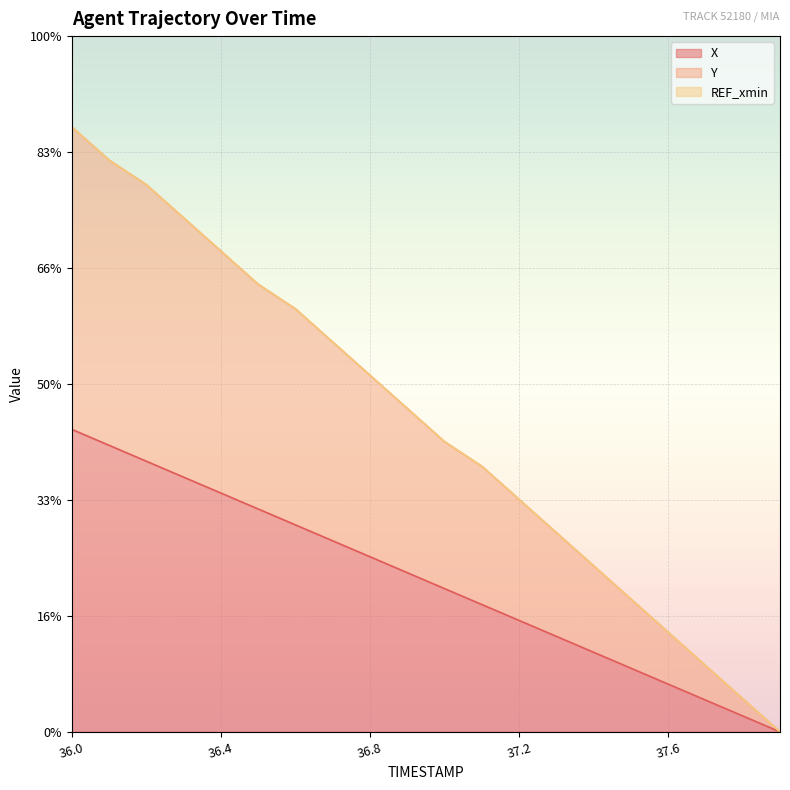

Which series has the largest total across all categories?

Y